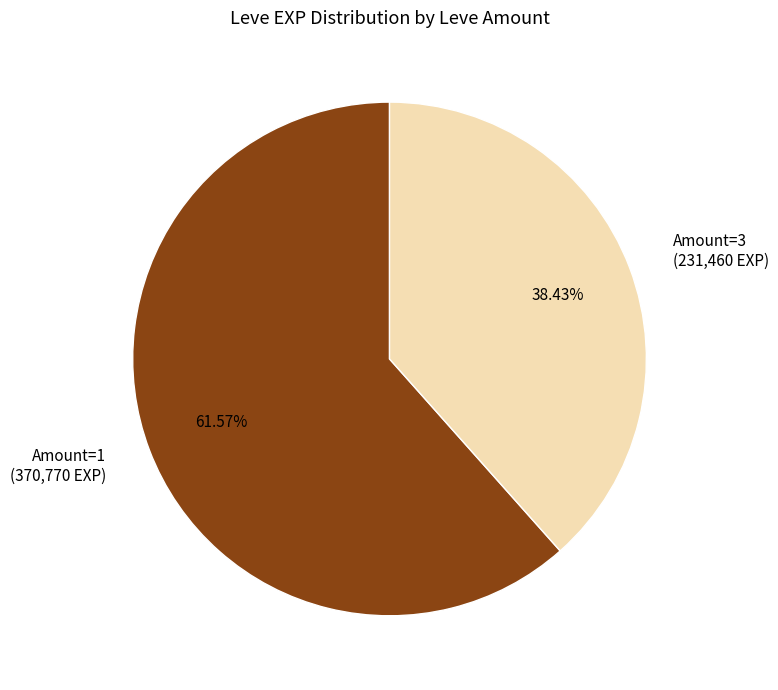

Between Amount=3 (231,460 EXP) and Amount=1 (370,770 EXP), which is larger?

Amount=1 (370,770 EXP)